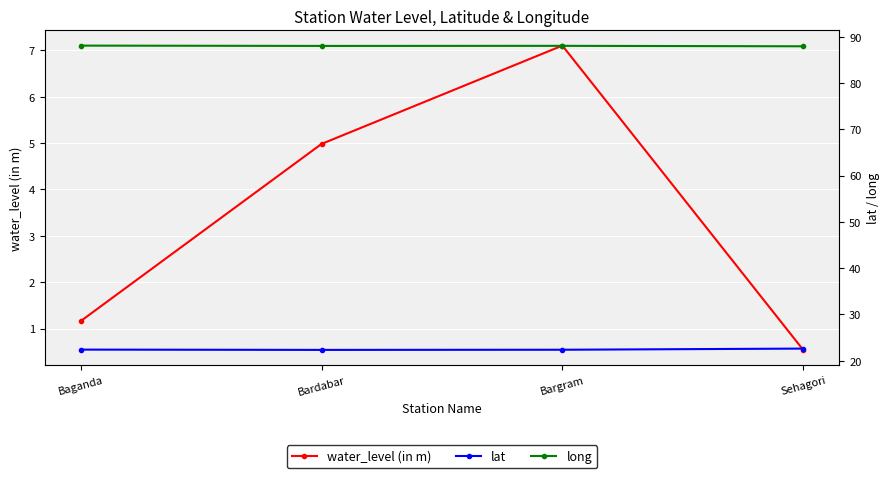

Which series changed the most between Bardabar and Bargram?

water_level (in m)